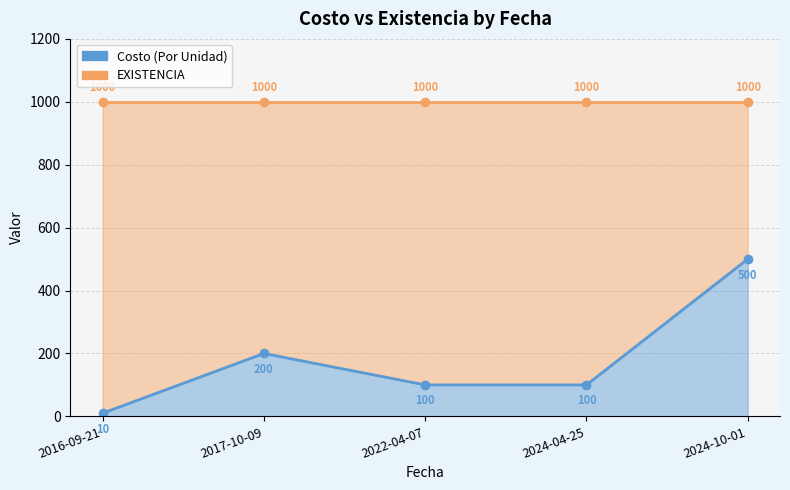

Which series has the largest range (max minus min)?

Costo (Por Unidad)